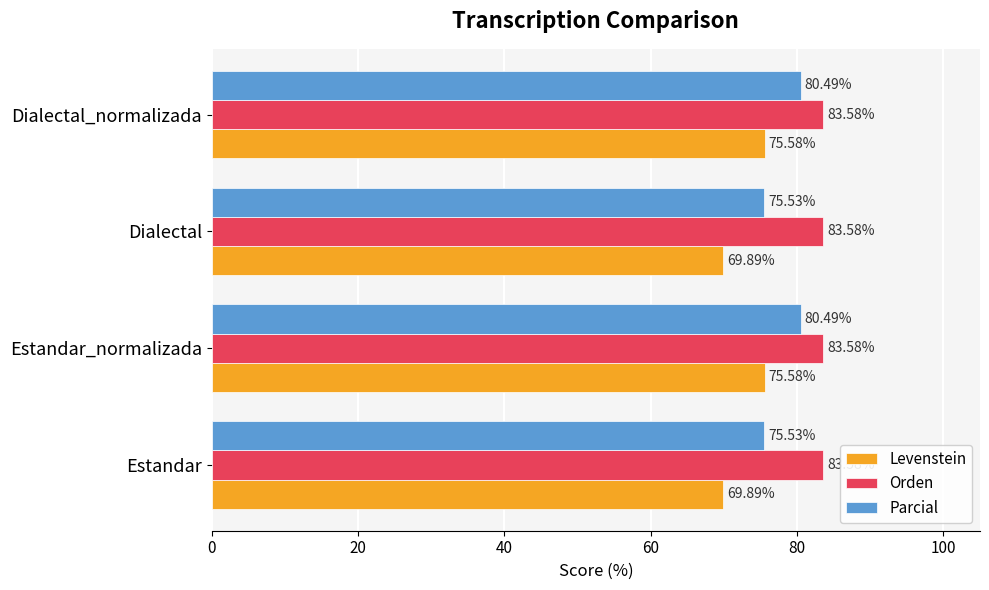

What is the greatest value displayed?

83.6